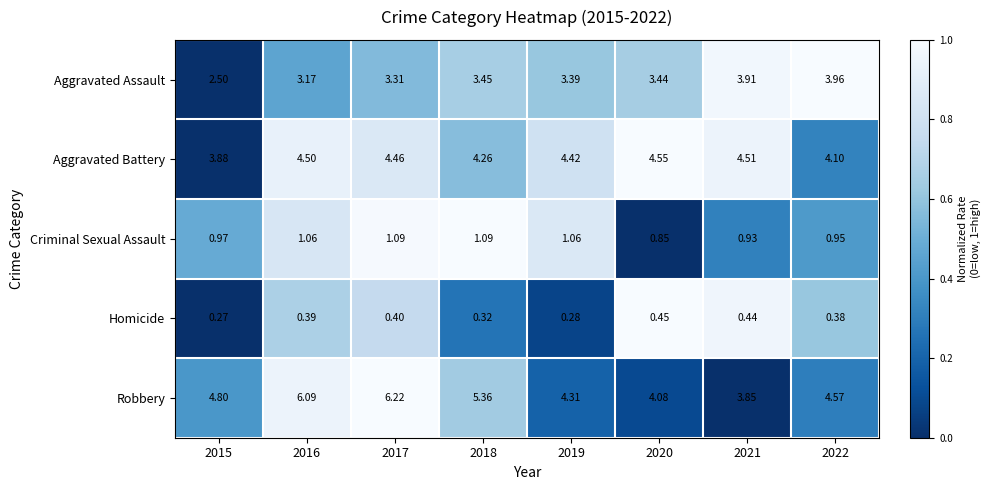

Which series has the largest range (max minus min)?

Robbery